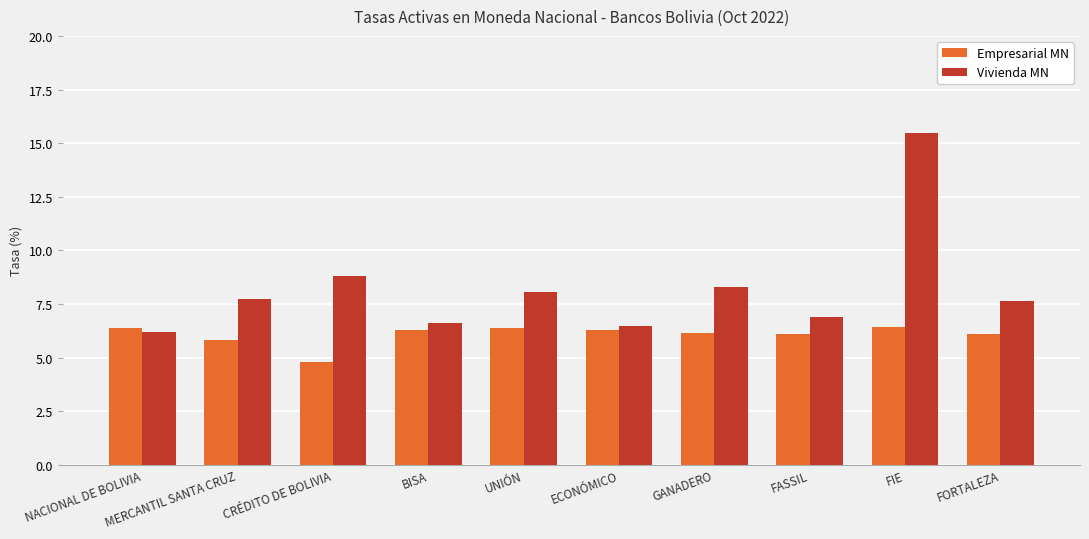

Which series has the largest range (max minus min)?

Vivienda MN